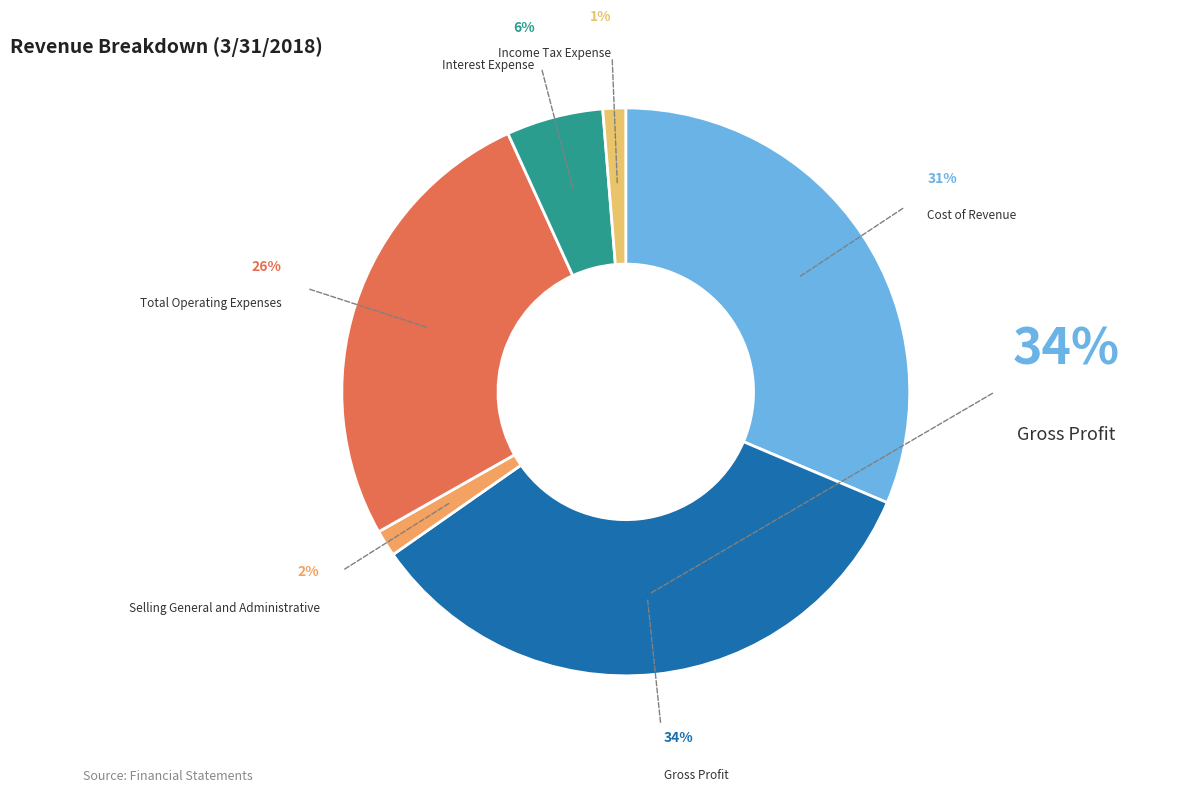

Is there a majority slice in this chart?

No